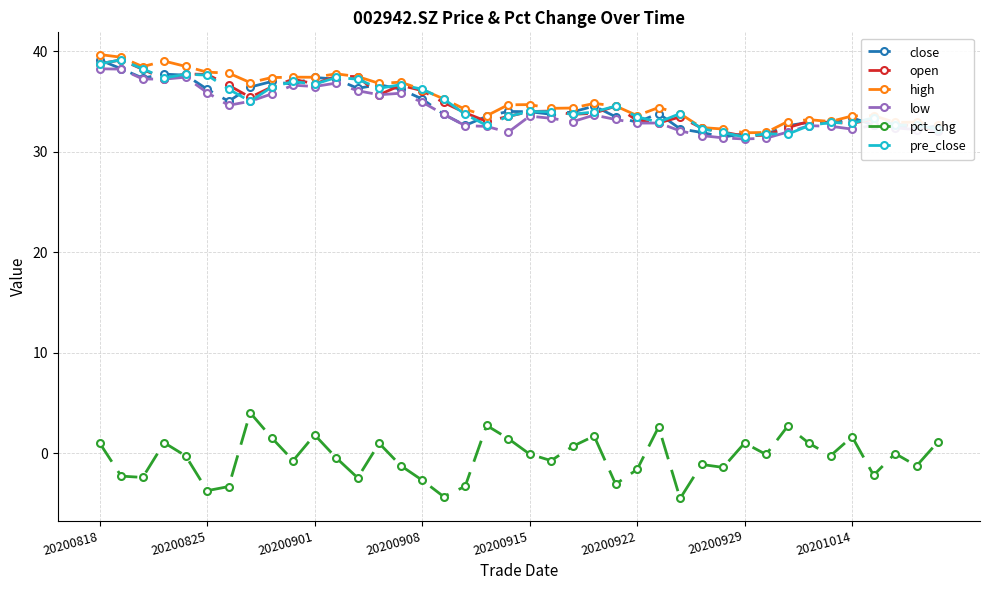

What is the smallest value displayed?

-4.5